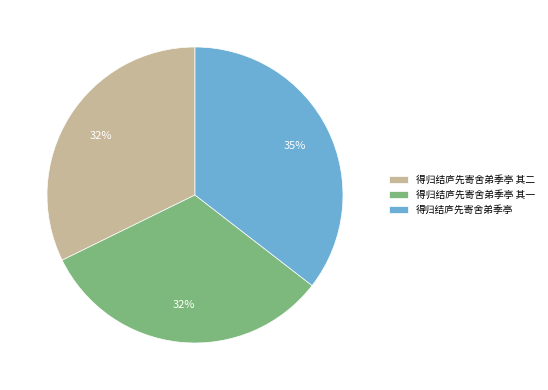

What is the largest slice in the pie chart?

得归结庐先寄舍弟季亭